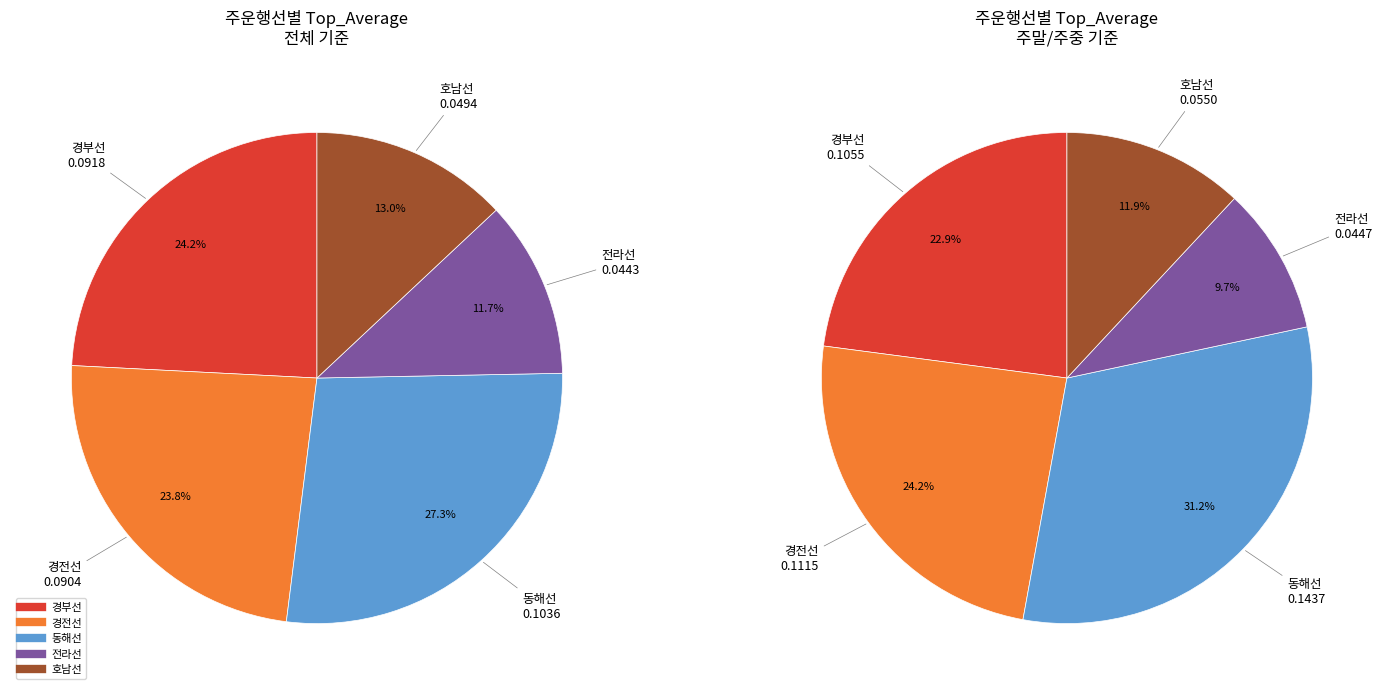

How many segments does this pie chart have?

5